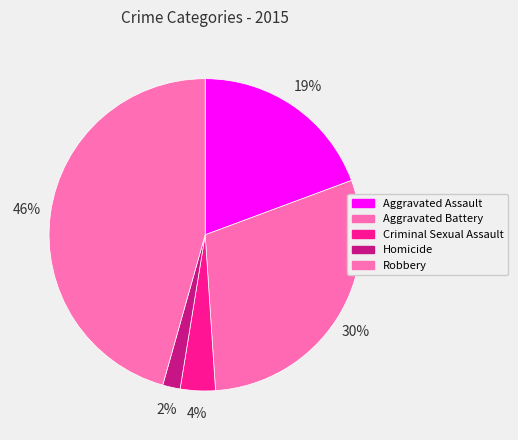

Which has a higher value, Criminal Sexual Assault or Homicide?

Criminal Sexual Assault